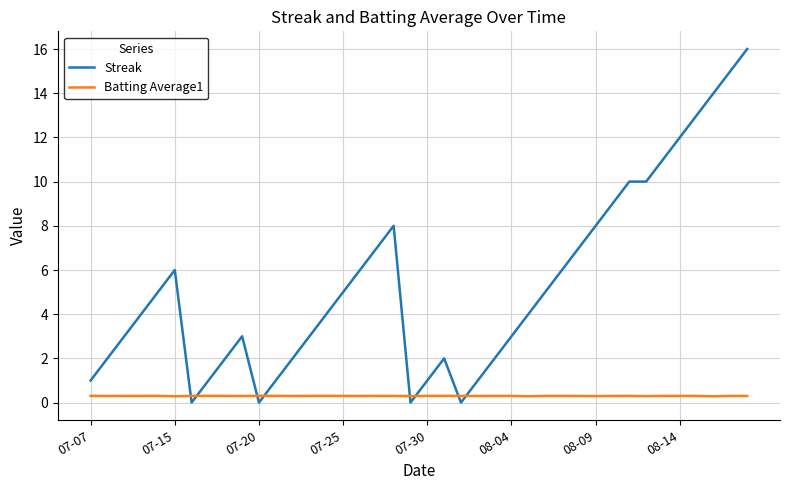

Which series has the largest range (max minus min)?

Streak